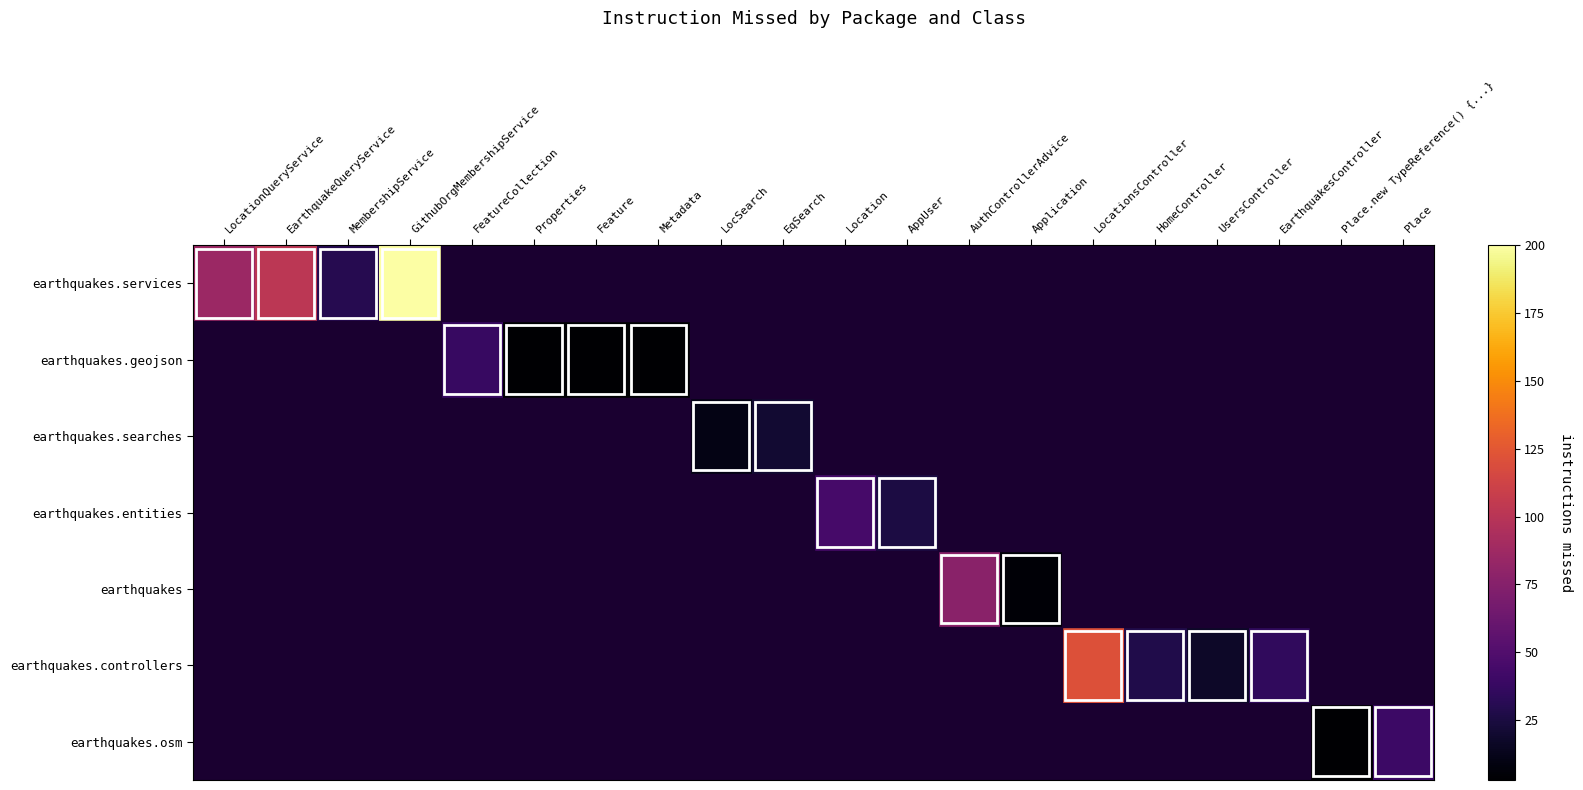

Is the value of earthquakes.osm at Location greater than the value of earthquakes at MembershipService?

No